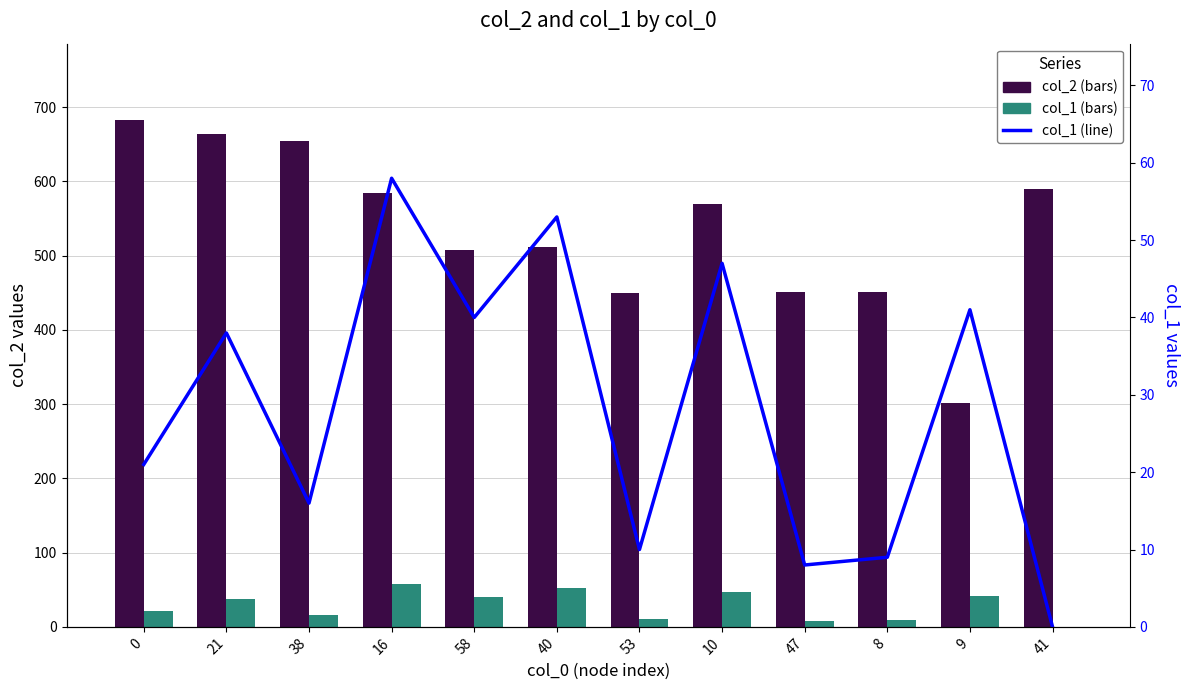

What position from the left is 10?

8